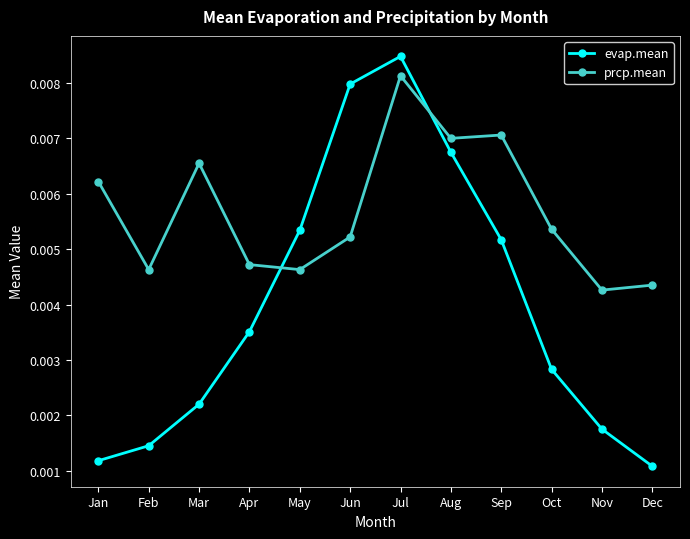

List the labels in order of evap.mean value, largest first.

Jul, Jun, Aug, May, Sep, Apr, Oct, Mar, Nov, Feb, Jan, Dec